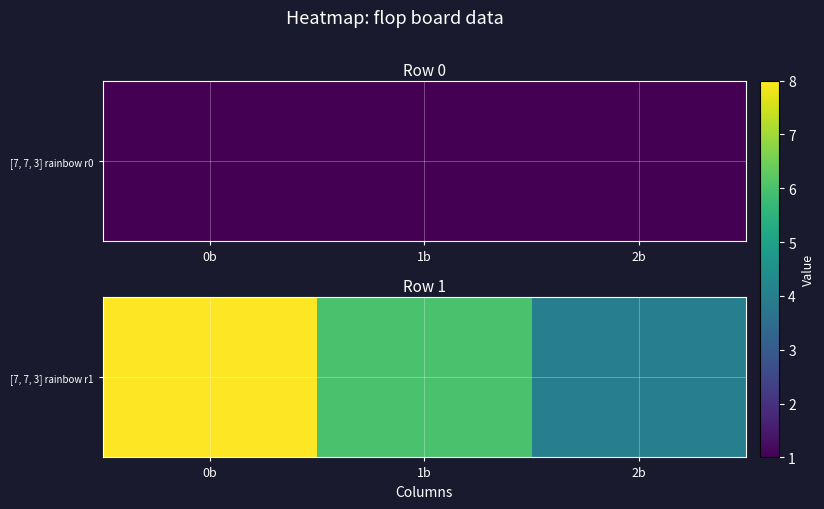

What is the minimum value shown in the chart?

4